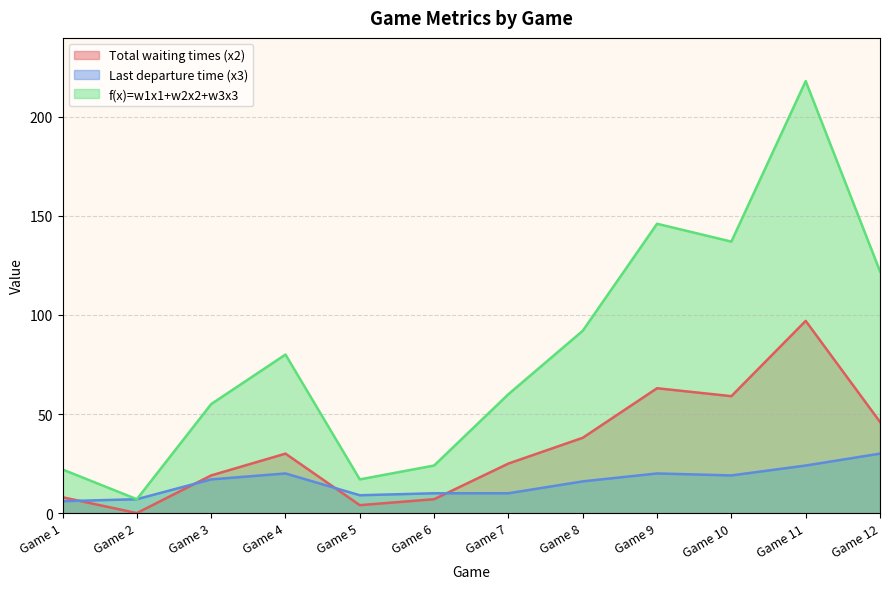

Is it true that Last departure time (x3) equals 9 at Game 5?

True